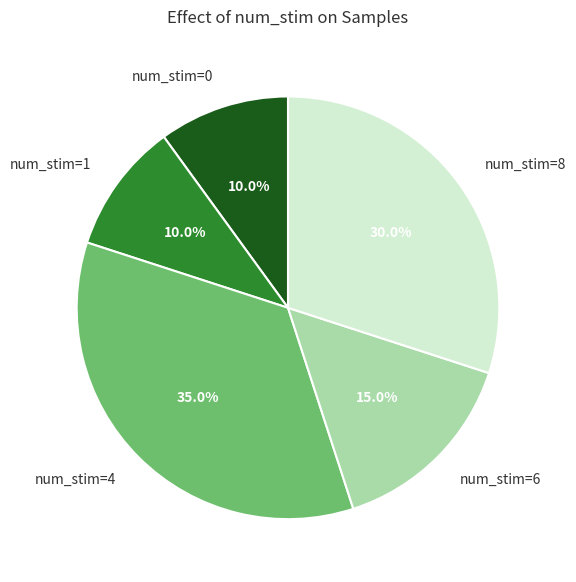

Which category has the biggest portion of the pie?

num_stim=4